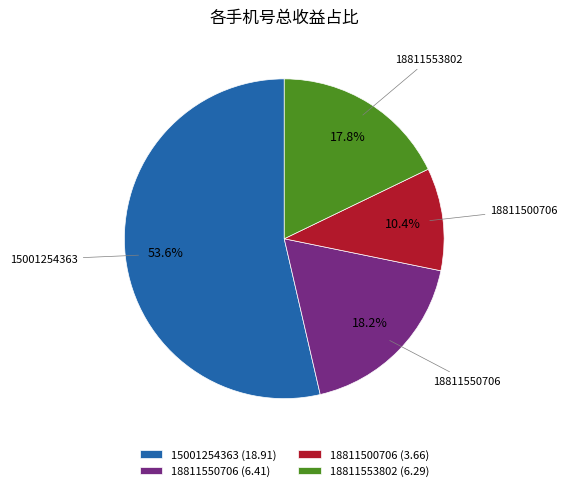

What is the smallest slice in the pie chart?

18811500706